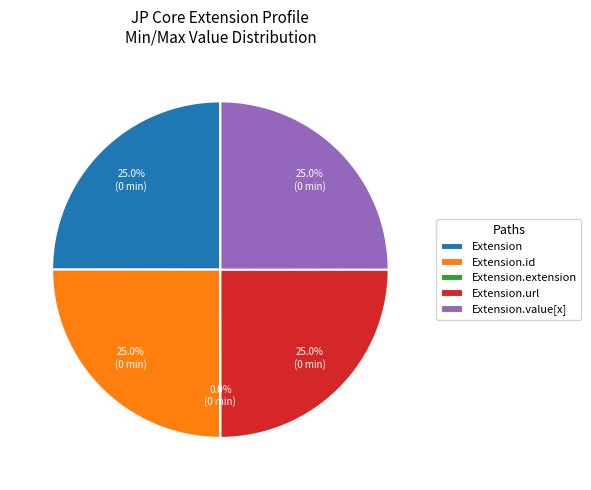

Does any single category account for the majority?

No